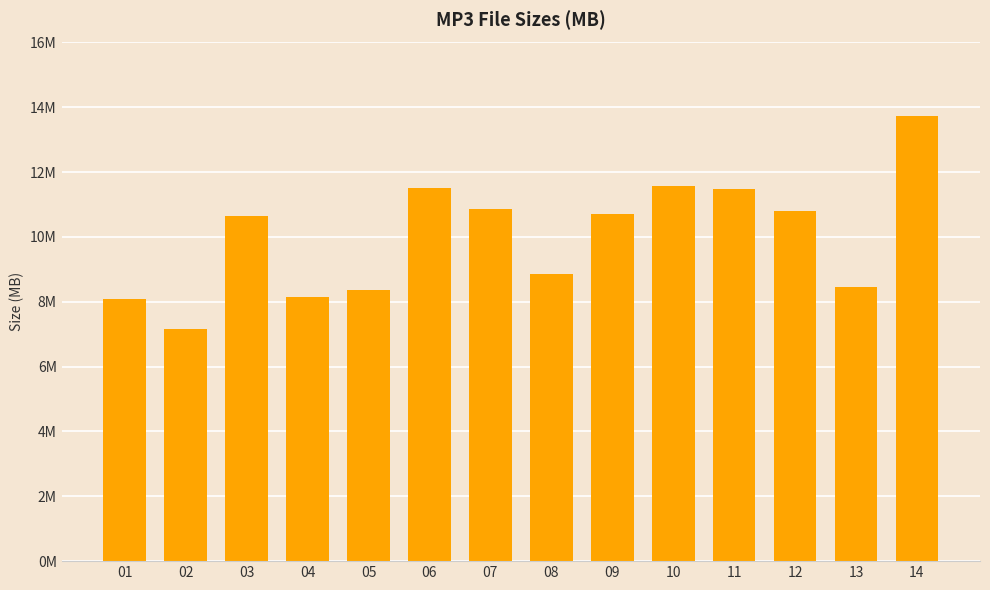

How many categories are shown in the chart?

14